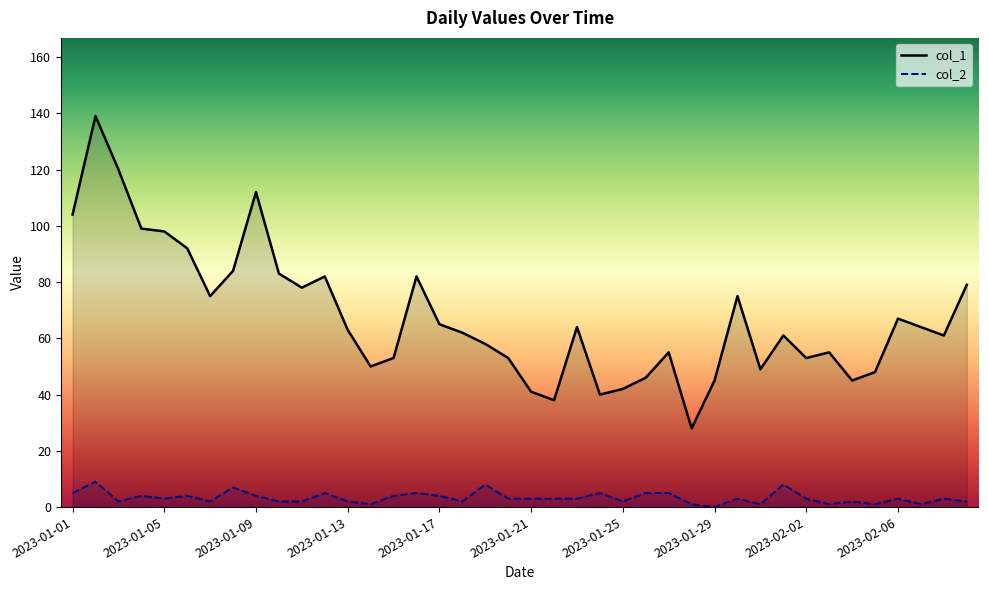

True or false: col_1 and col_2 intersect in this chart.

False